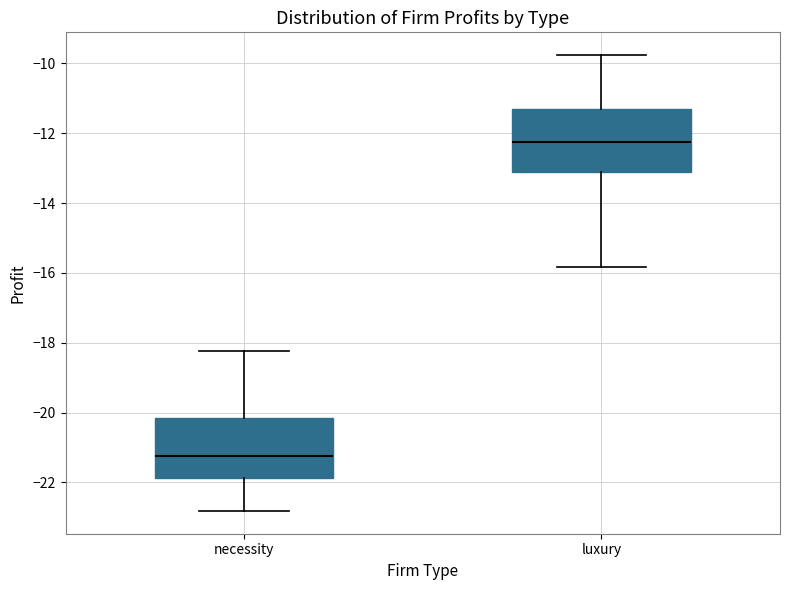

Which box's median line is the lowest?

necessity